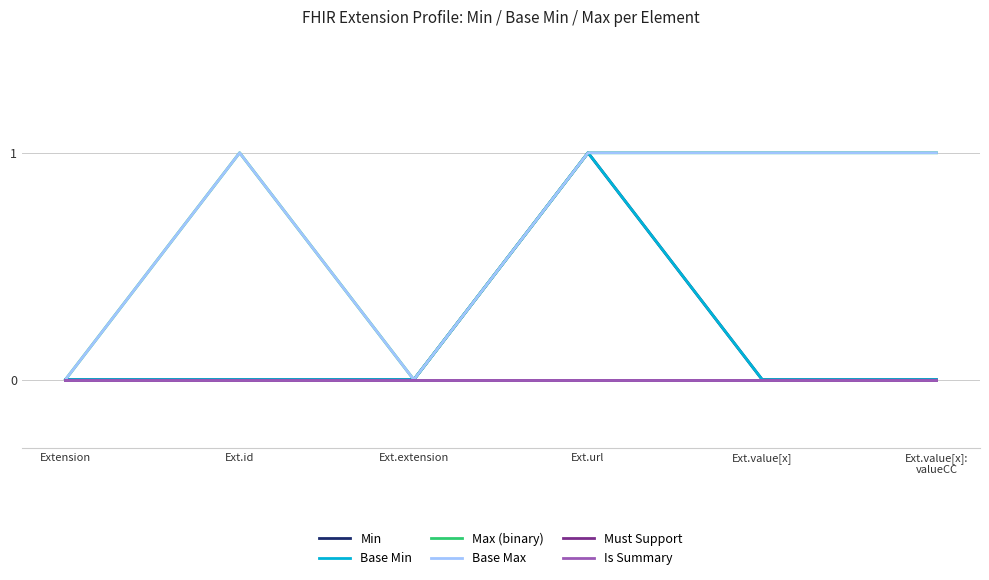

Reading left to right, what are all the values shown in this chart?

Min: Extension=0	Ext.id=0	Ext.extension=0	Ext.url=1	Ext.value[x]=0	Ext.value[x]:
valueCC=0
Base Min: Extension=0	Ext.id=0	Ext.extension=0	Ext.url=1	Ext.value[x]=0	Ext.value[x]:
valueCC=0
Max (binary): Extension=0	Ext.id=1	Ext.extension=0	Ext.url=1	Ext.value[x]=1	Ext.value[x]:
valueCC=1
Base Max: Extension=0	Ext.id=1	Ext.extension=0	Ext.url=1	Ext.value[x]=1	Ext.value[x]:
valueCC=1
Must Support: Extension=0	Ext.id=0	Ext.extension=0	Ext.url=0	Ext.value[x]=0	Ext.value[x]:
valueCC=0
Is Summary: Extension=0	Ext.id=0	Ext.extension=0	Ext.url=0	Ext.value[x]=0	Ext.value[x]:
valueCC=0